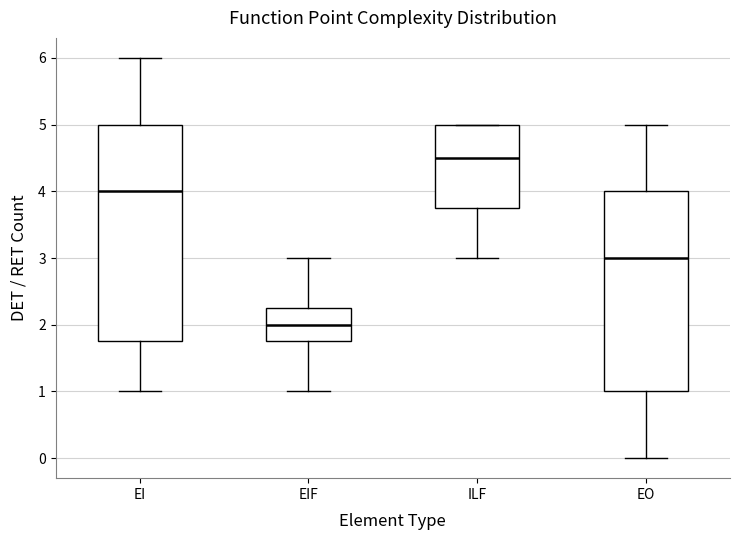

Which box is the tallest, from its lower edge to its upper edge?

EI